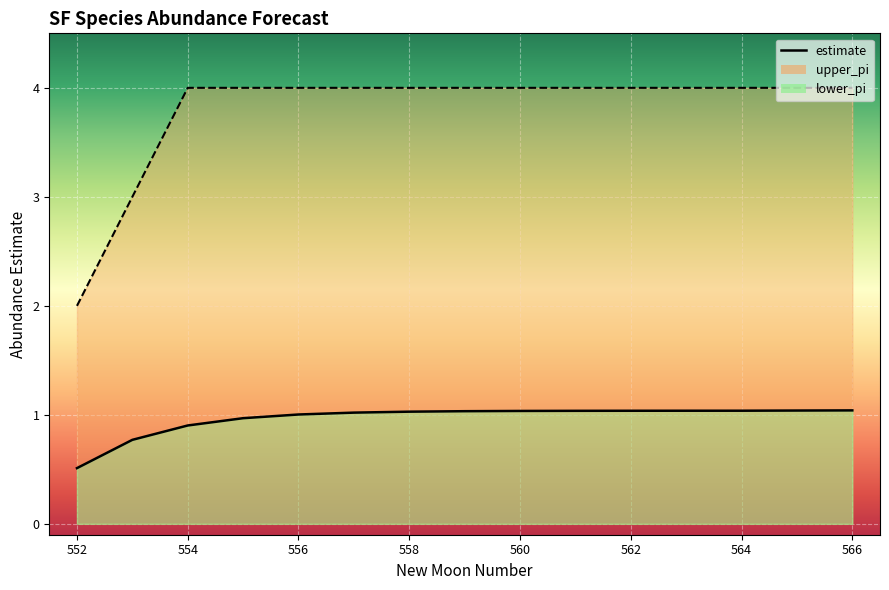

Count the upper_pi_line values in the range 4 to 5.

13